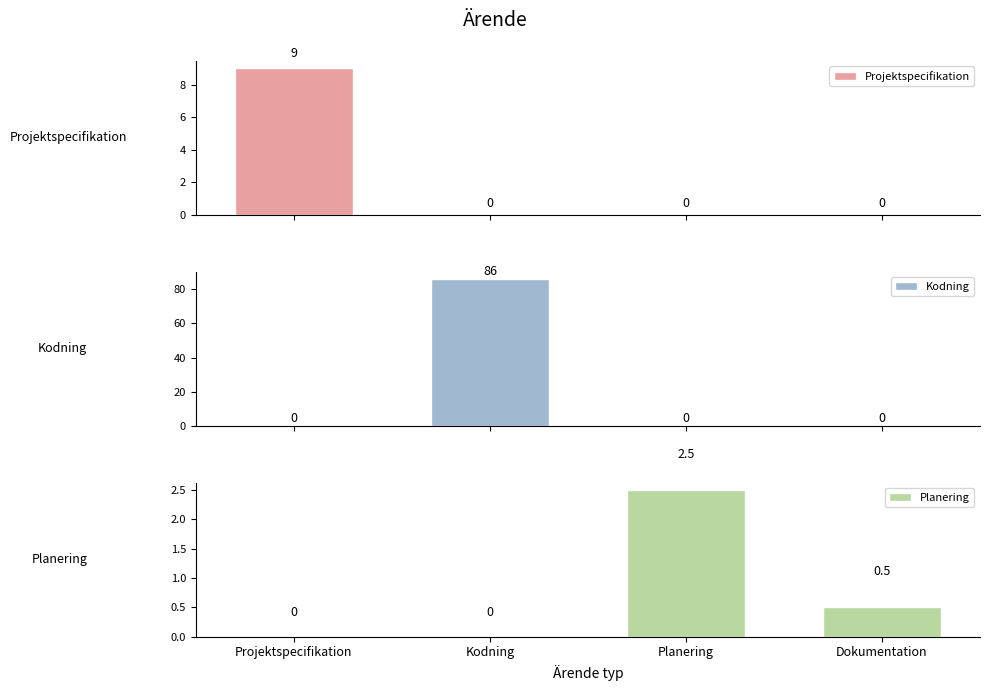

At which label does Kodning reach its minimum?

Projektspecifikation